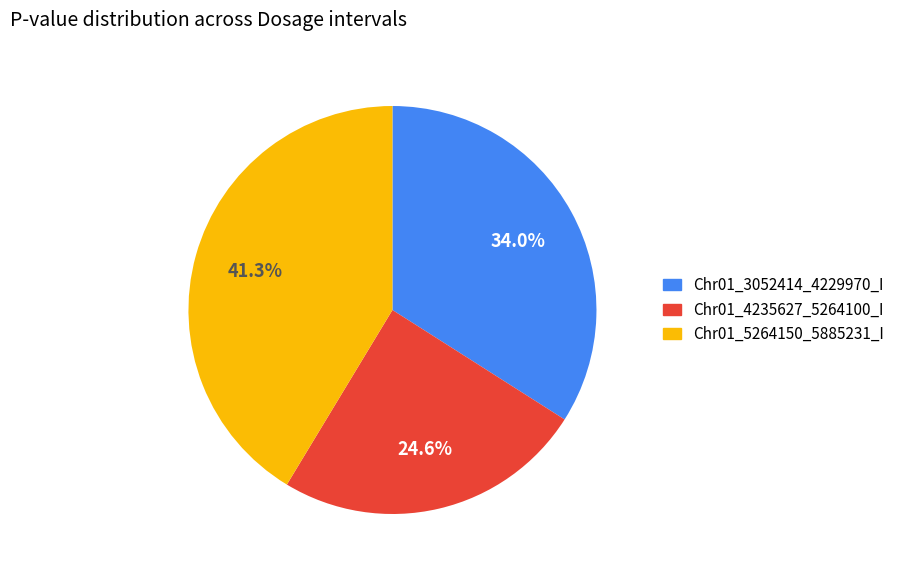

Which slice is the smallest?

Chr01_4235627_5264100_I